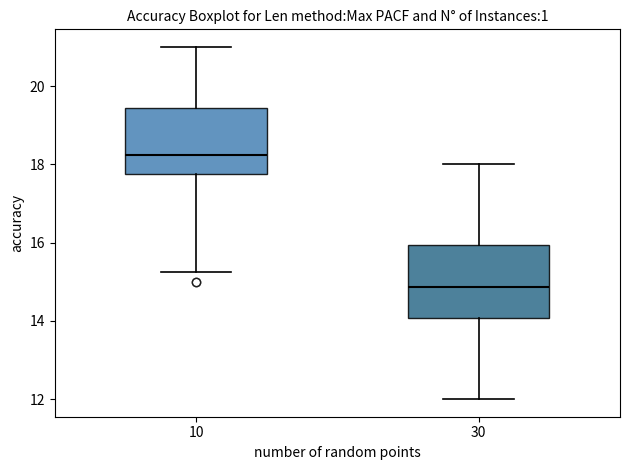

Which box has the lowest median line?

30